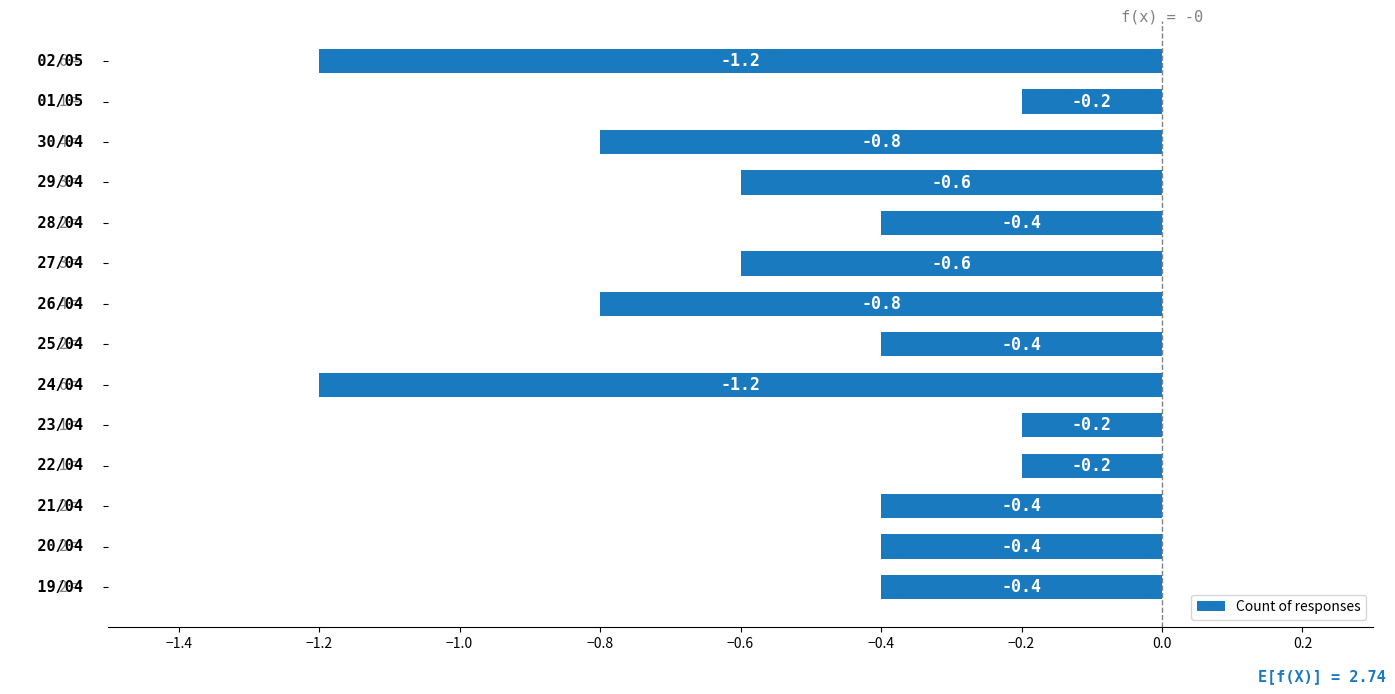

What is the smallest value displayed?

-1.2